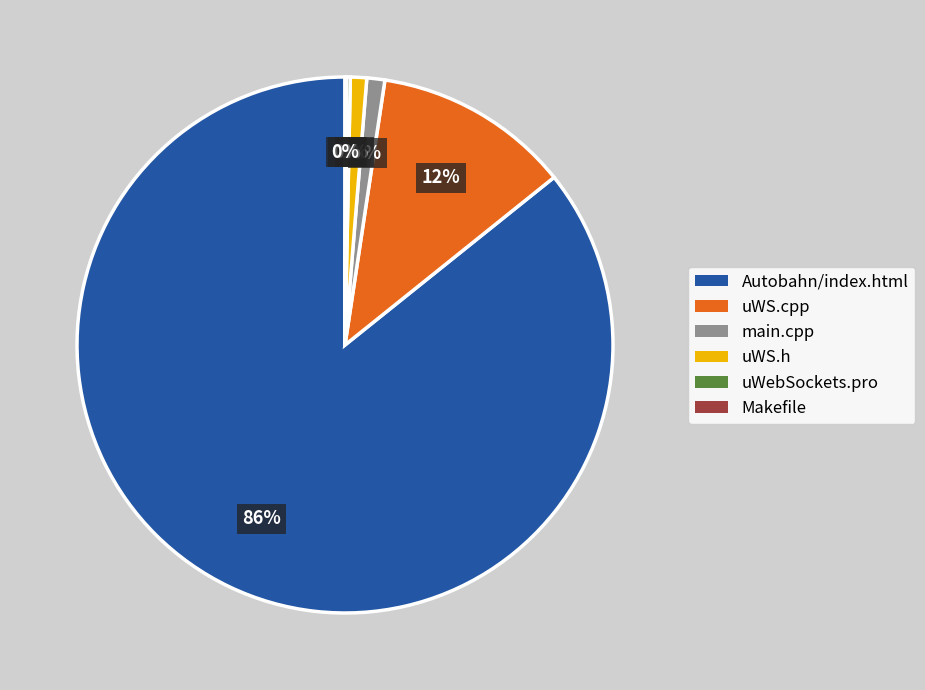

Which category accounts for the majority?

Autobahn/index.html